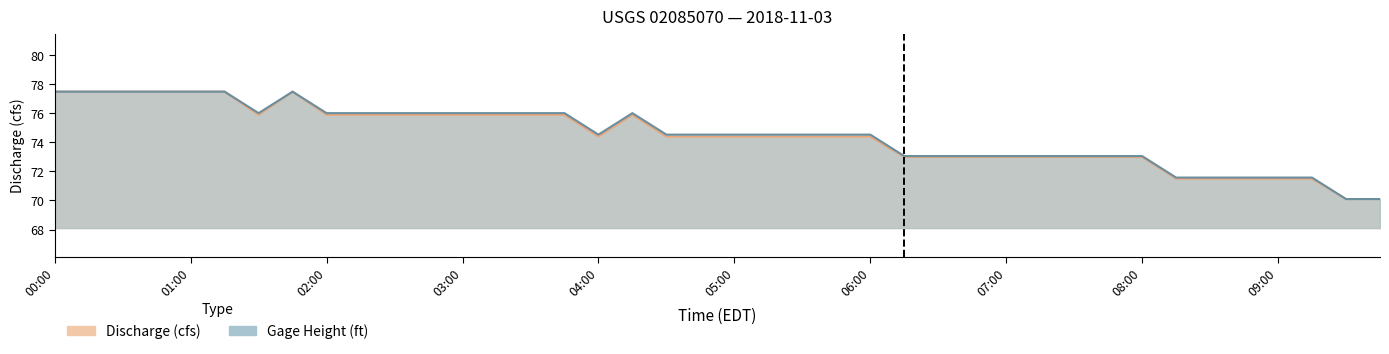

Which series has the largest range (max minus min)?

Discharge (cfs)